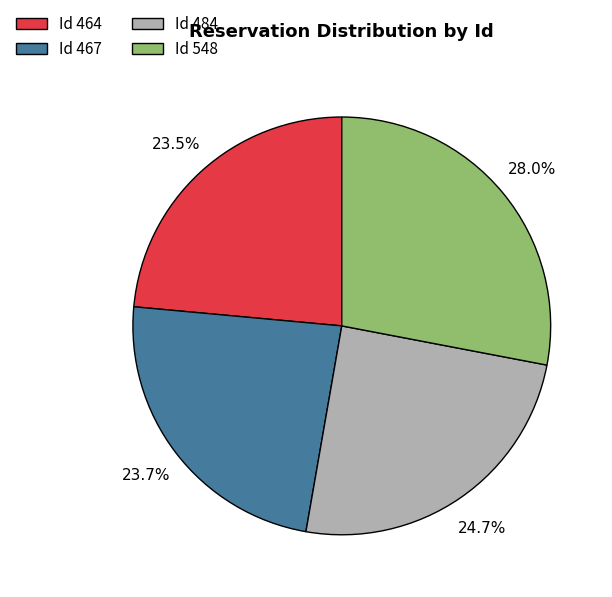

Does any single category account for the majority?

No